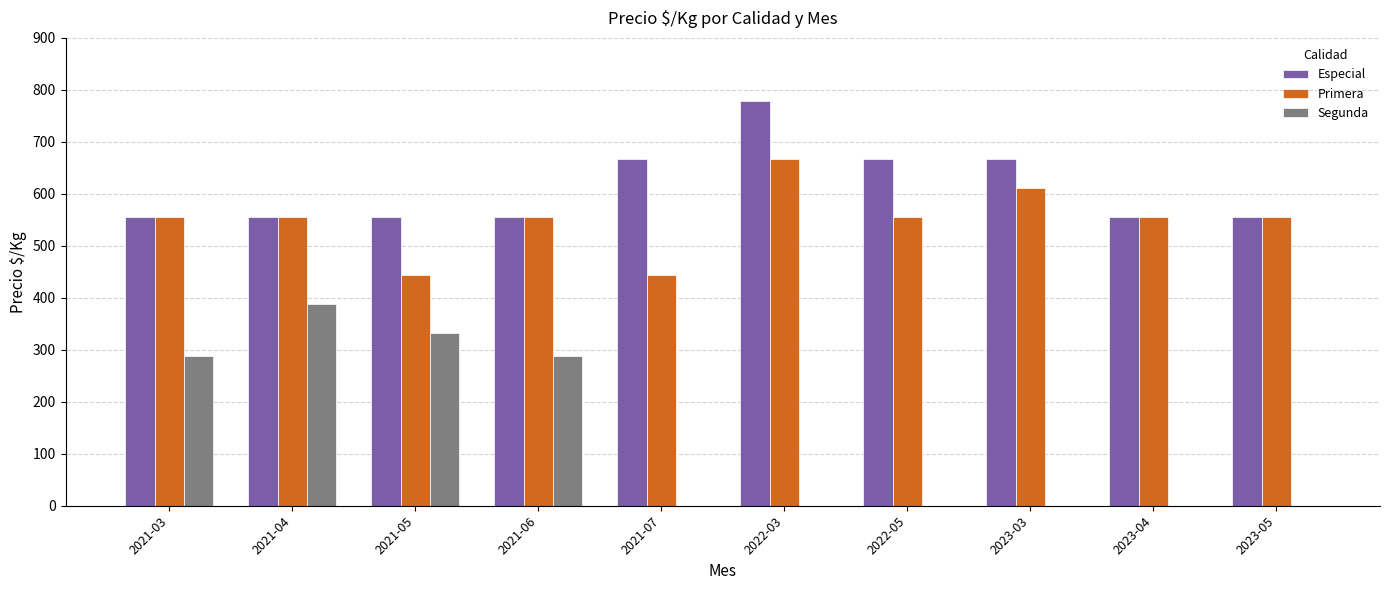

What is the difference between the Primera values at 2022-03 and 2022-05?

111